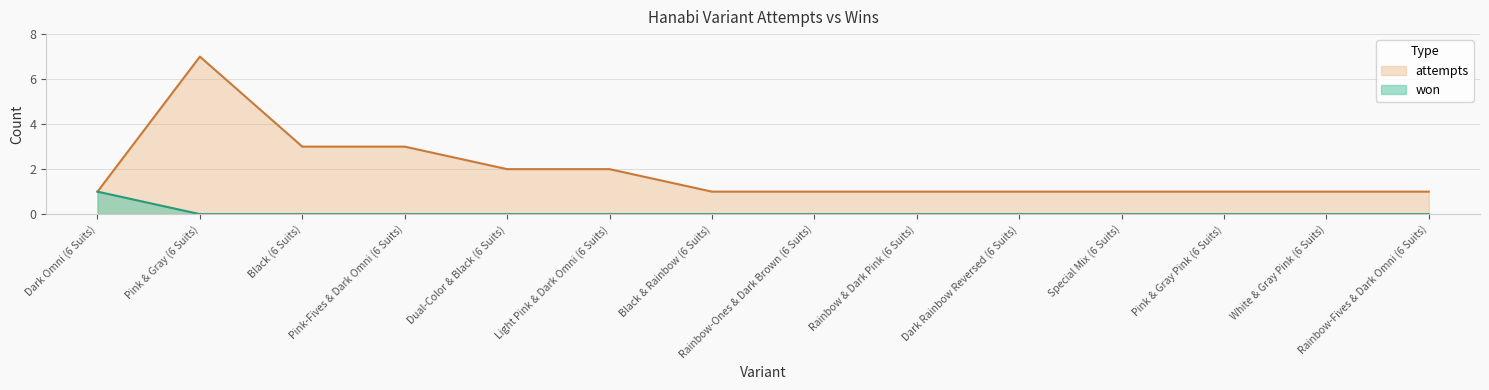

Which series has the largest total across all categories?

attempts